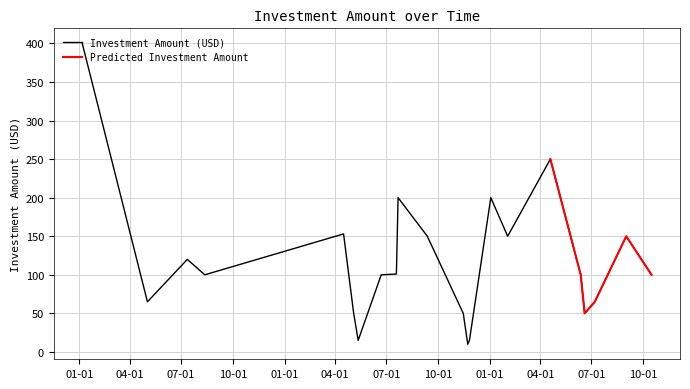

Is it true that the value at 2021-07-12 is 184?

False